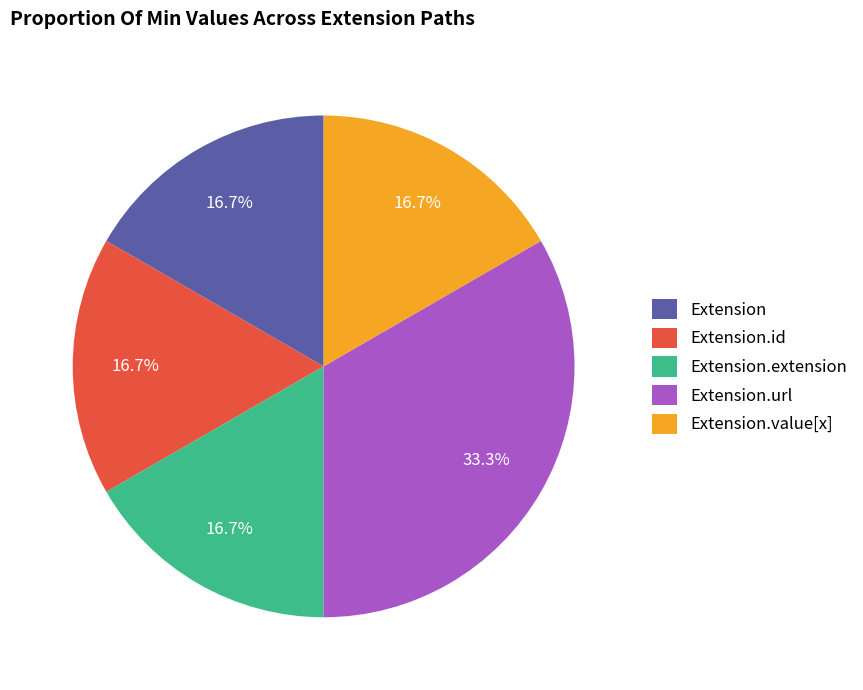

Does any single category account for the majority?

No